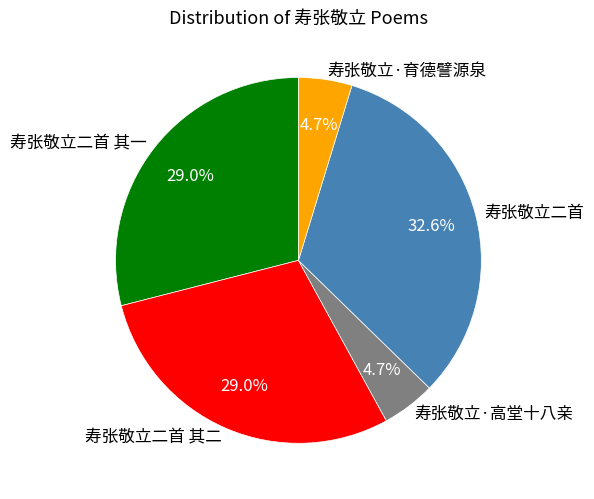

Is there a majority slice in this chart?

No